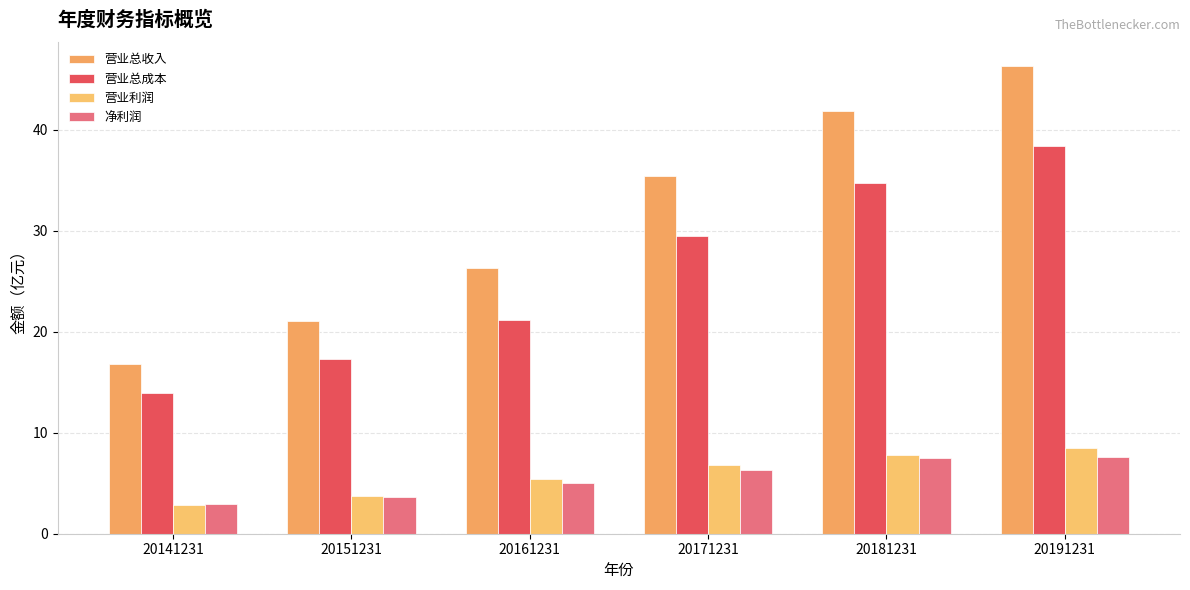

Which series changed the most between 20141231 and 20181231?

营业总收入